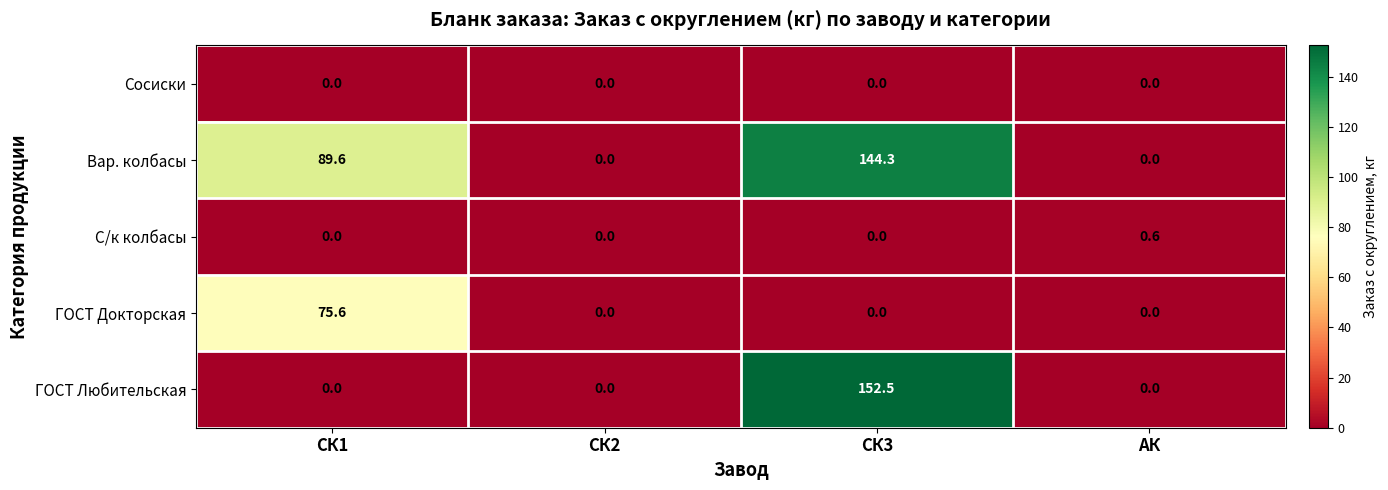

What is the maximum value shown in the chart?

152.5